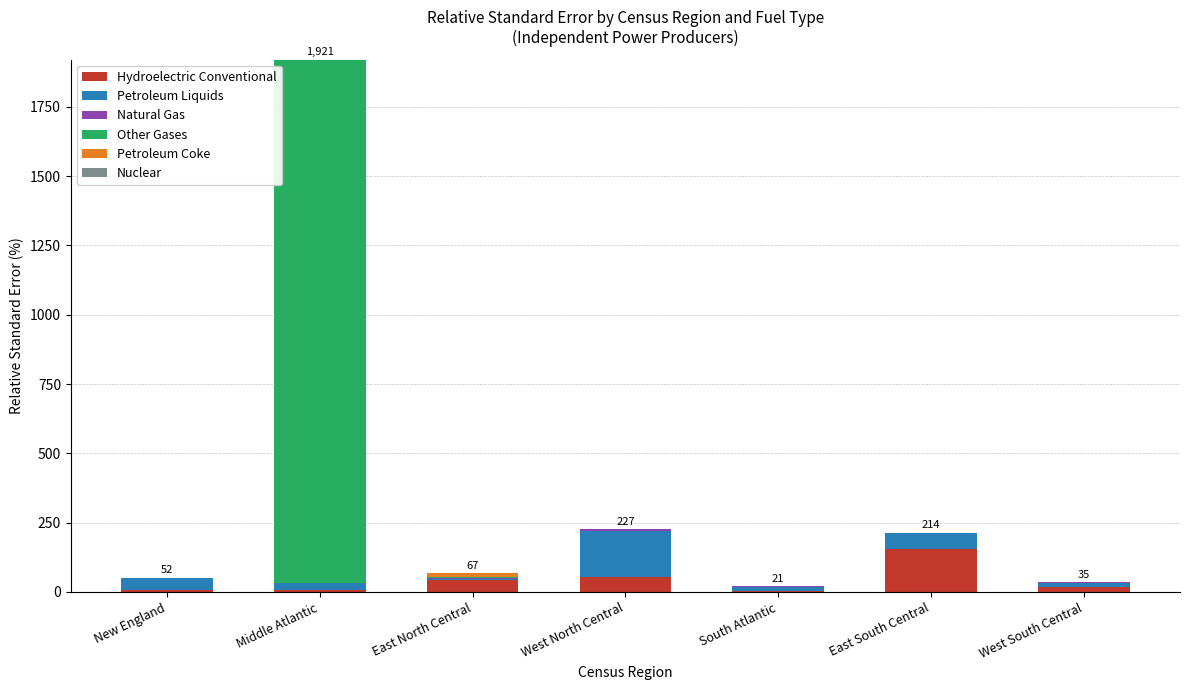

How many distinct data groups are displayed?

5